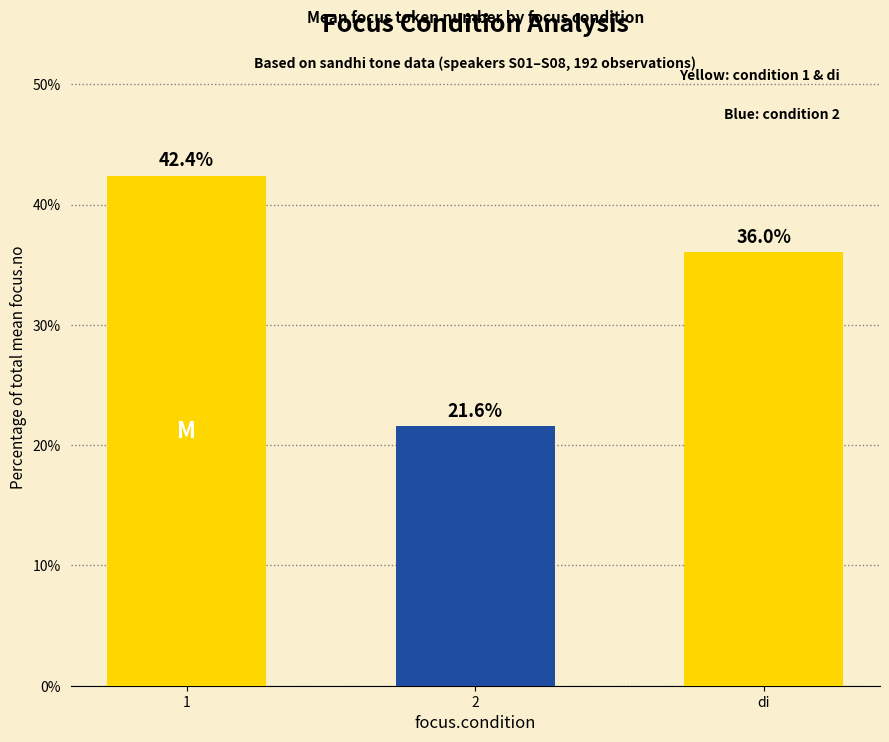

What is the difference between the values at di and 1?

6.4